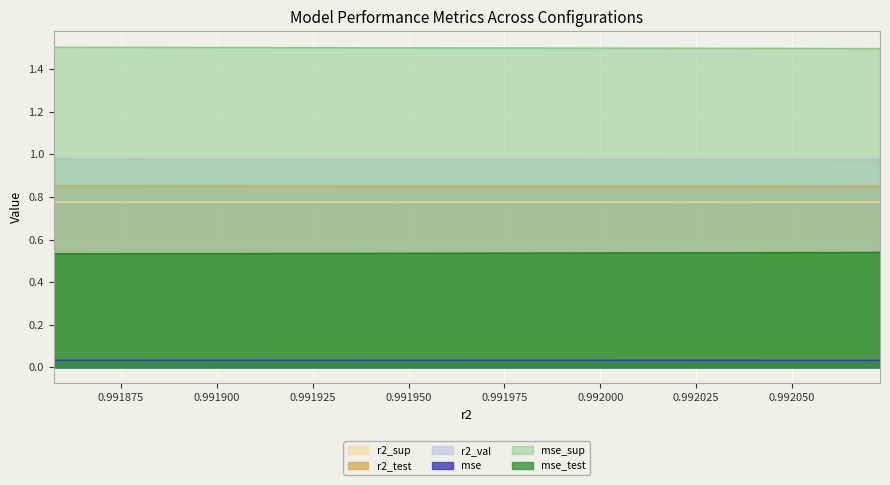

Reading left to right, transcribe all the data shown in this chart.

r2_sup: 1.5	1.5	1.5	1.5	1.5	1.5	1.5	1.5	1.5	1.5
r2_test: 0.8	0.8	0.8	0.8	0.8	0.9	0.9	0.9	0.9	0.9
r2_val: 1.0	1.0	1.0	1.0	1.0	1.0	1.0	1.0	1.0	1.0
mse: 0.0	0.0	0.0	0.0	0.0	0.0	0.0	0.0	0.0	0.0
mse_sup: 0.8	0.8	0.8	0.8	0.8	0.8	0.8	0.8	0.8	0.8
mse_test: 0.5	0.5	0.5	0.5	0.5	0.5	0.5	0.5	0.5	0.5